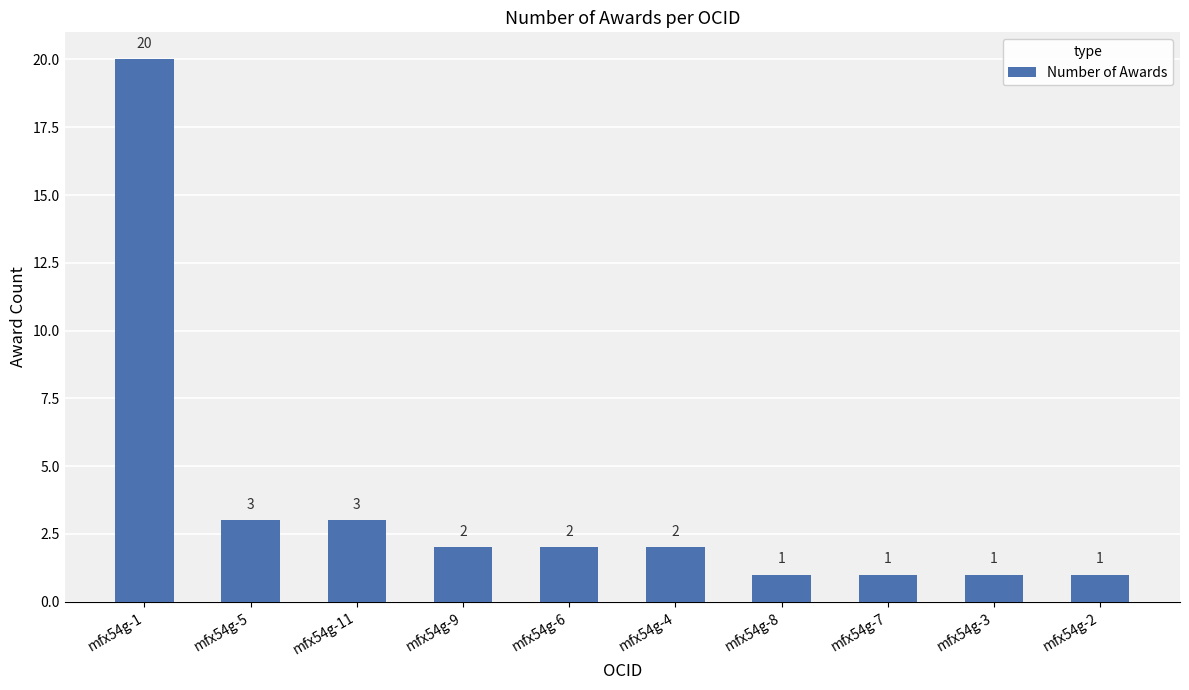

Reading right to left, transcribe all the data shown in this chart.

1	1	1	1	2	2	2	3	3	20